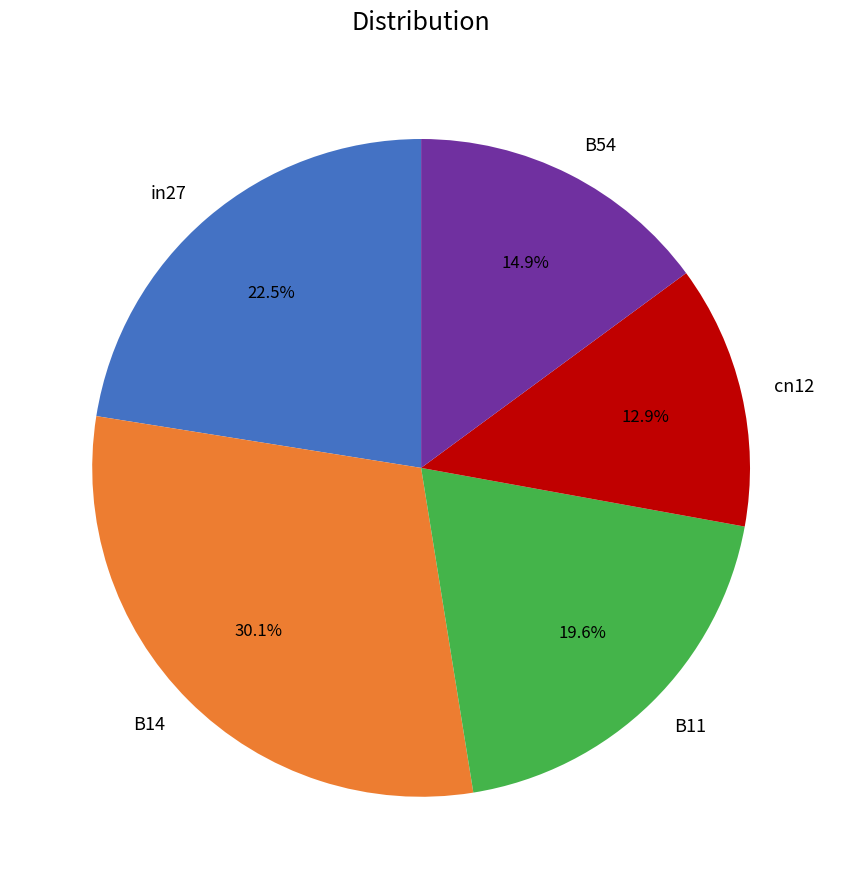

The B54 slice represents 8% of the pie. True or false?

False